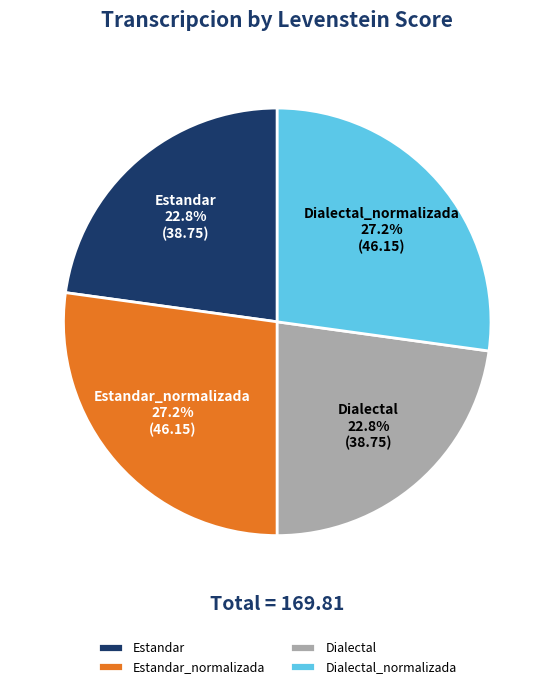

Approximately how many times larger is the value at Estandar compared to Estandar_normalizada?

0.8